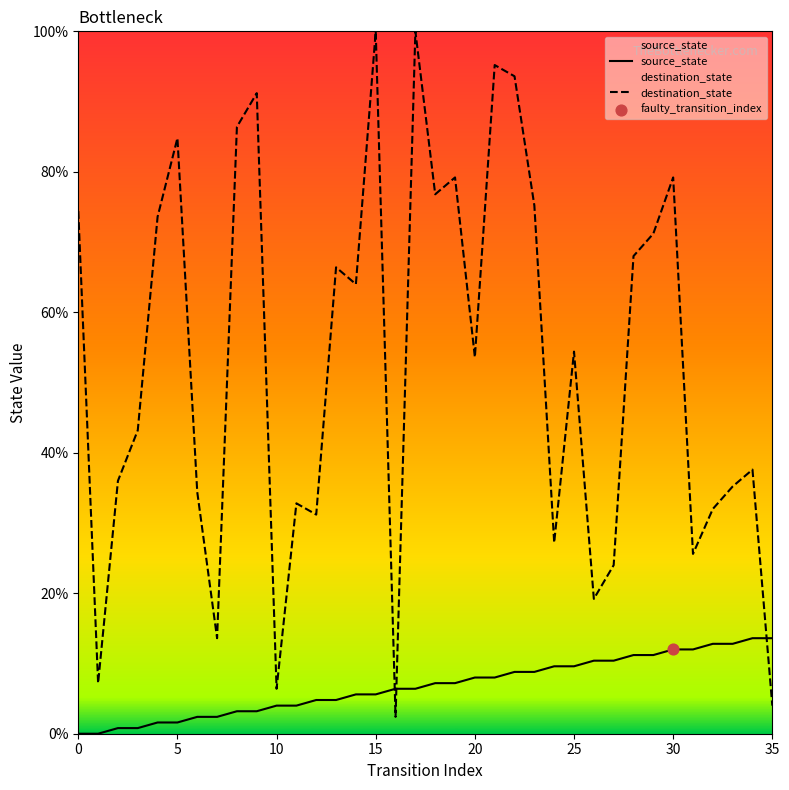

Which series has the widest spread of Y values?

destination_state